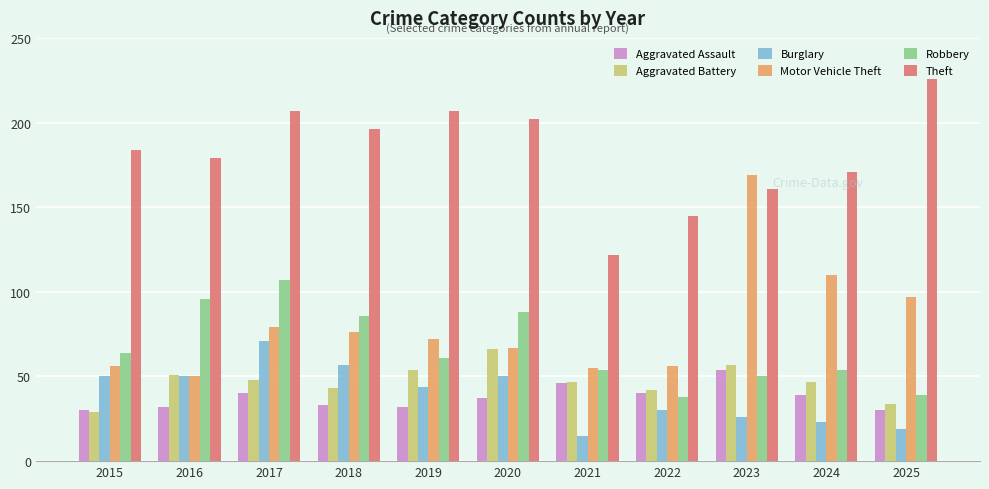

True or false: Burglary has a value of 44 at 2019.

True